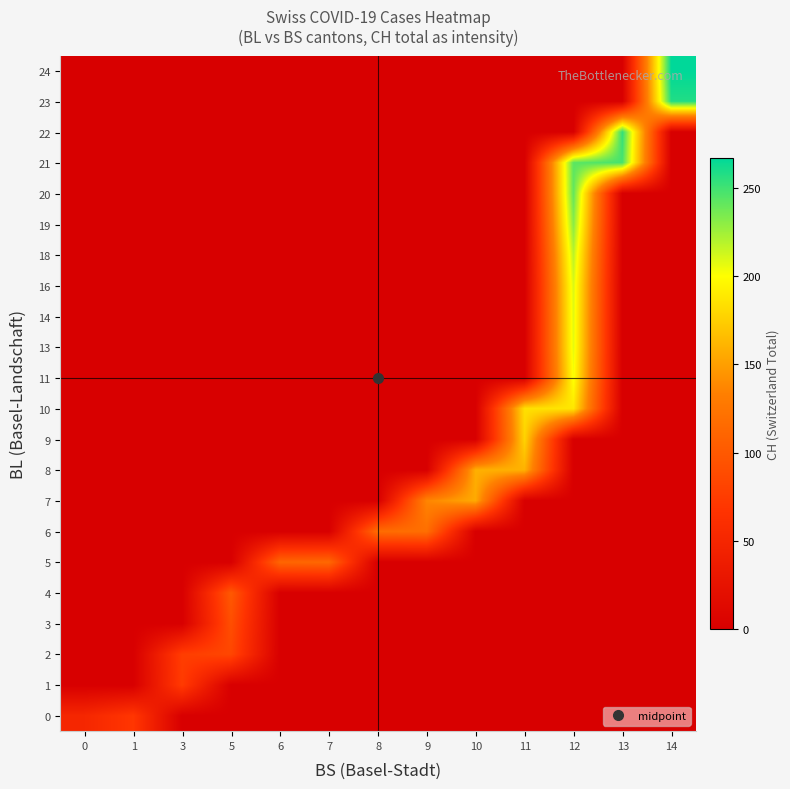

At how many categories does at least one series exceed 180?

4